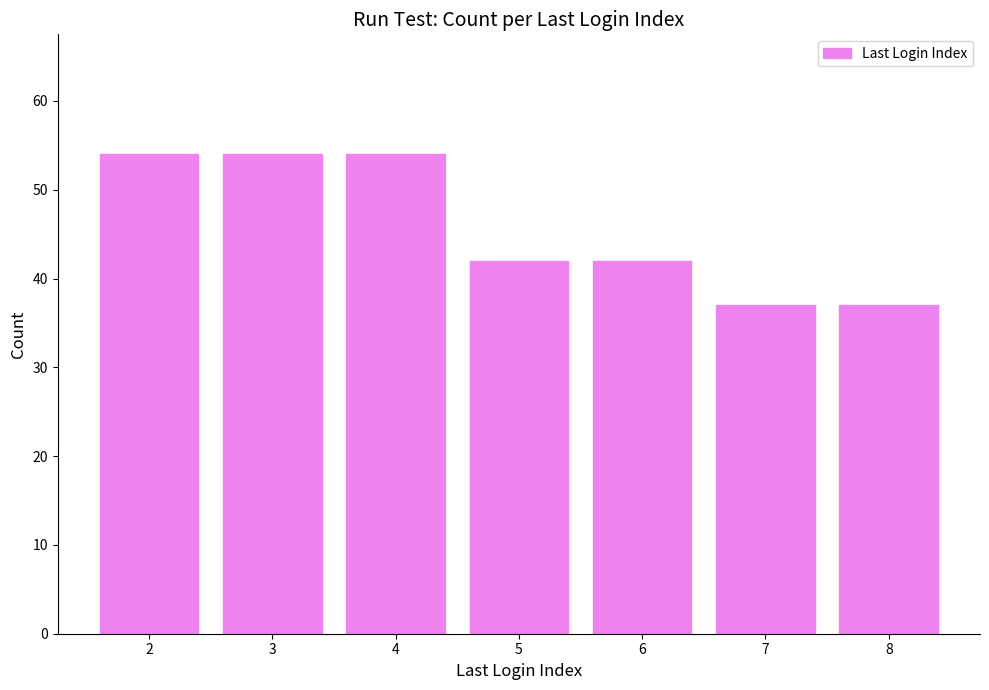

Reading left to right, transcribe all the data shown in this chart.

2=54	3=54	4=54	5=42	6=42	7=37	8=37